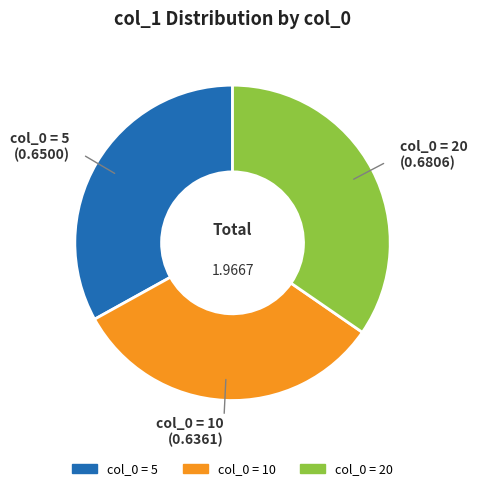

How many segments does this pie chart have?

3